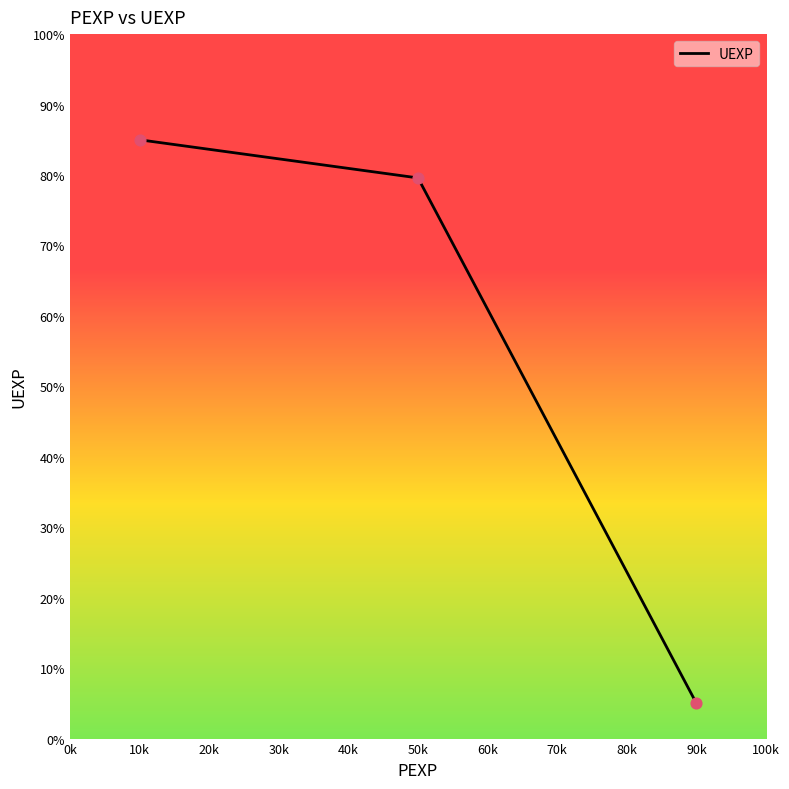

What is the change in value from 50k to 90k?

-74.6